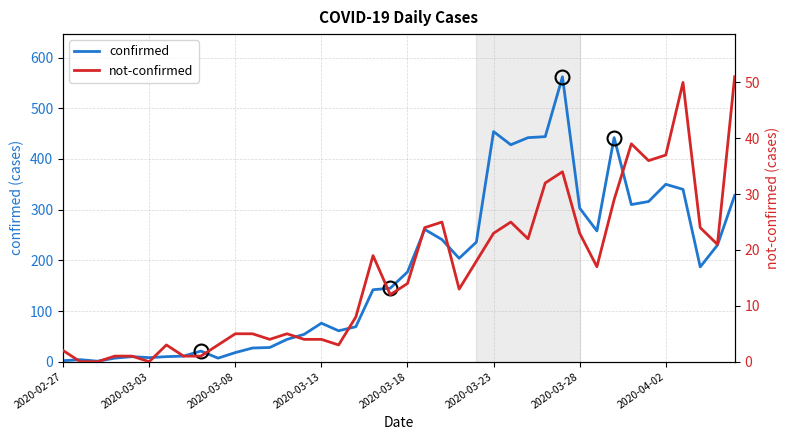

The not-confirmed series shows 1 at 8. True or false?

False